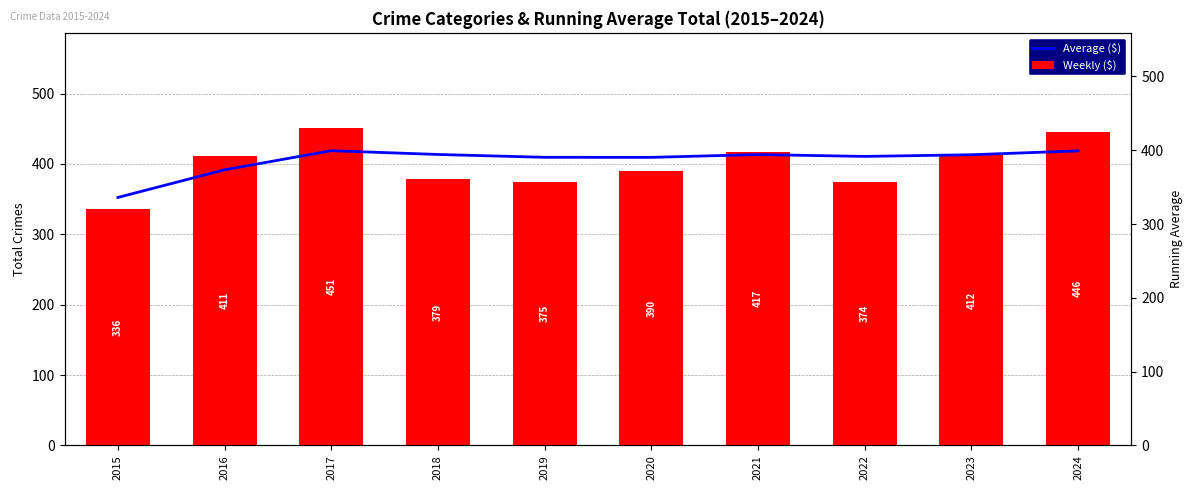

Where is Weekly ($) nearest to the value 393?

2020